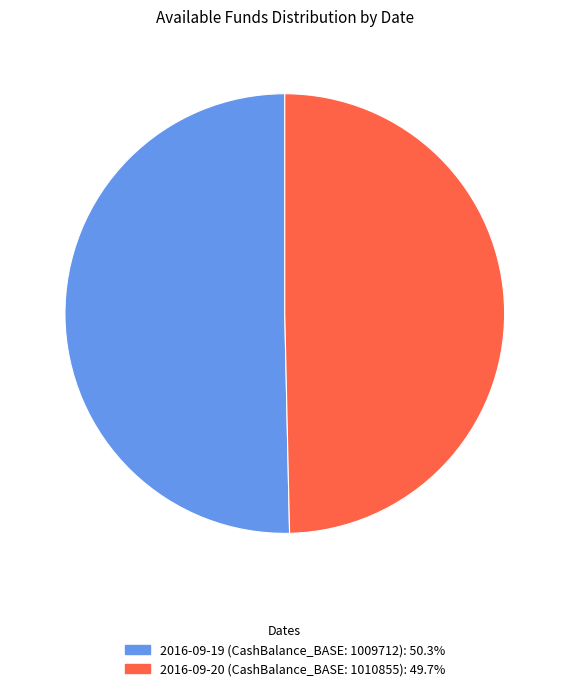

Does 2016-09-20 (CashBalance_BASE: 1010855) account for over 50% of the chart?

No